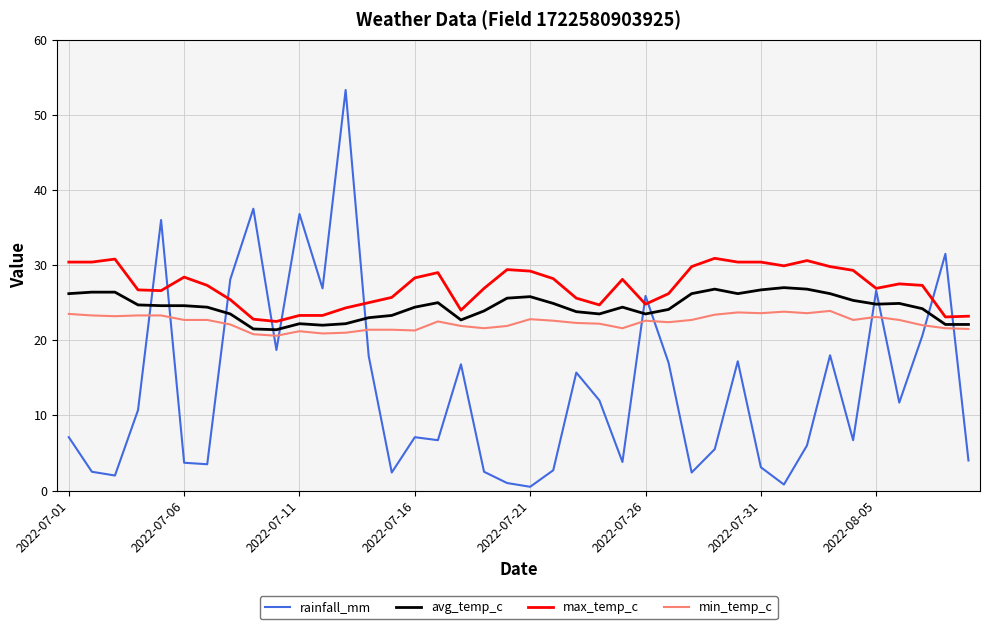

Rank the series by their maximum value, from highest to lowest.

rainfall_mm, max_temp_c, avg_temp_c, min_temp_c